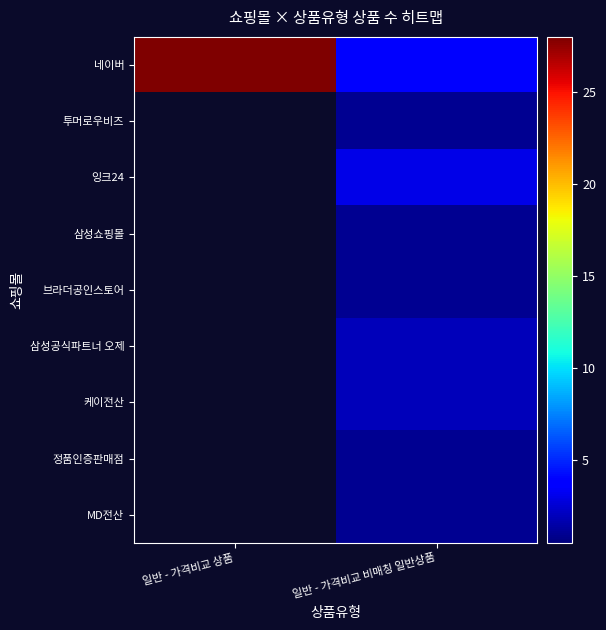

What is the maximum value shown in the chart?

28